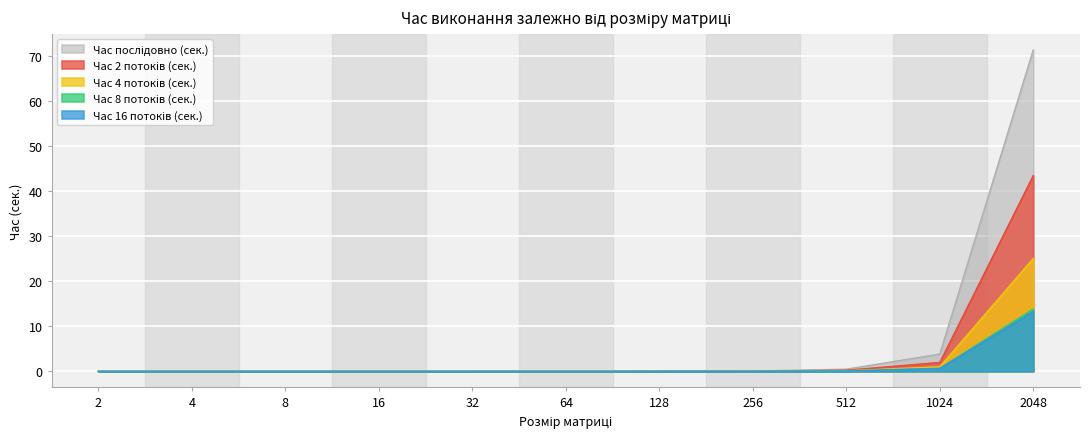

How many lines are shown in the chart?

5